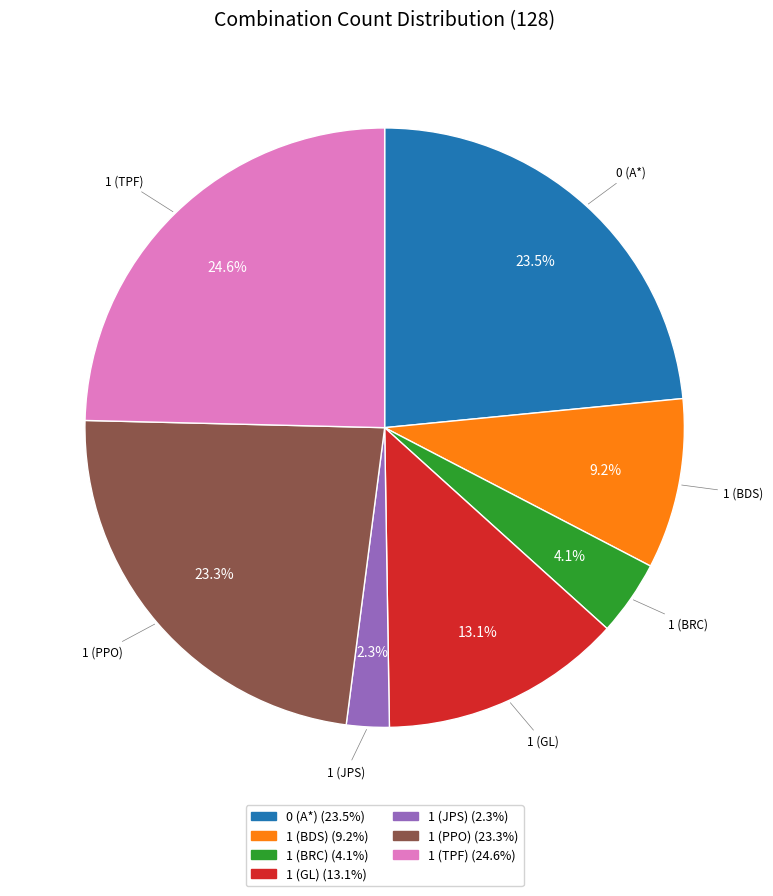

Does any single category account for the majority?

No